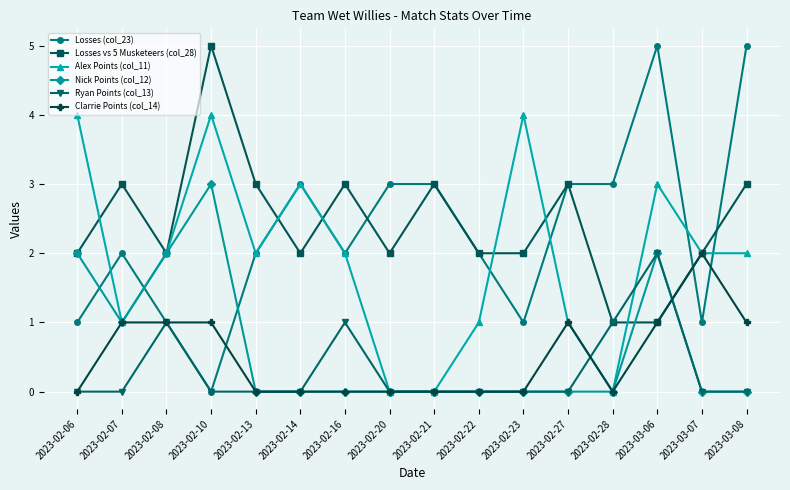

What is the total value across all series at 2023-02-28?

5